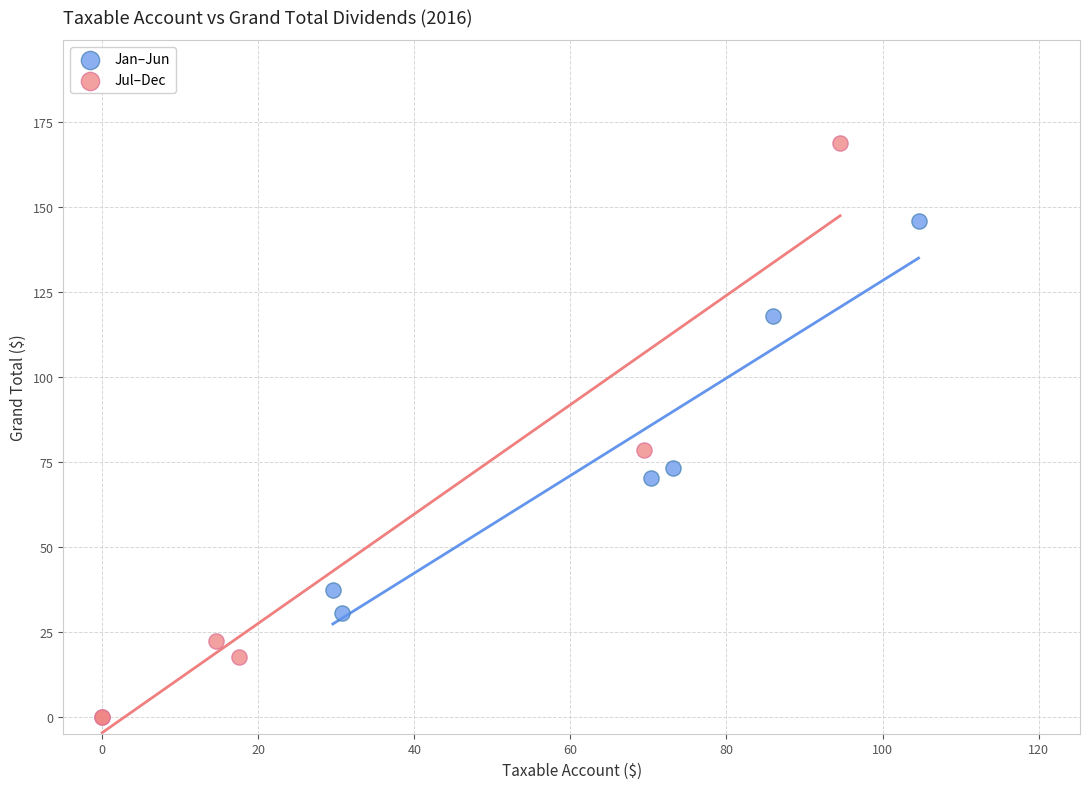

Which series contains the lowest Y value?

Jul–Dec